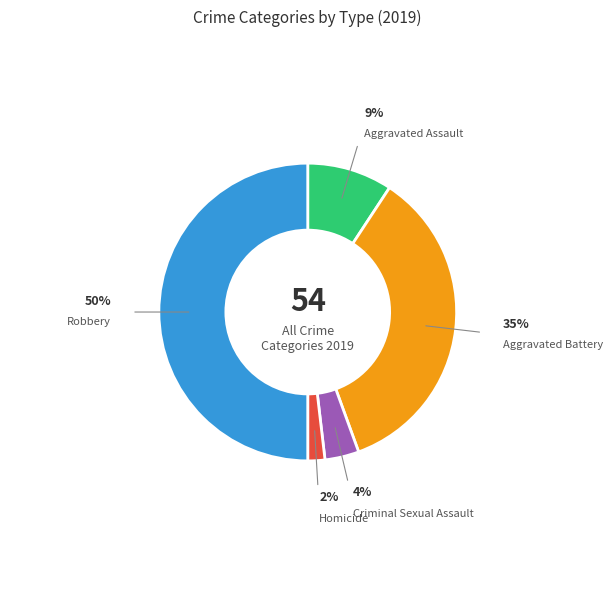

Which has a higher value, Criminal Sexual Assault or Robbery?

Robbery